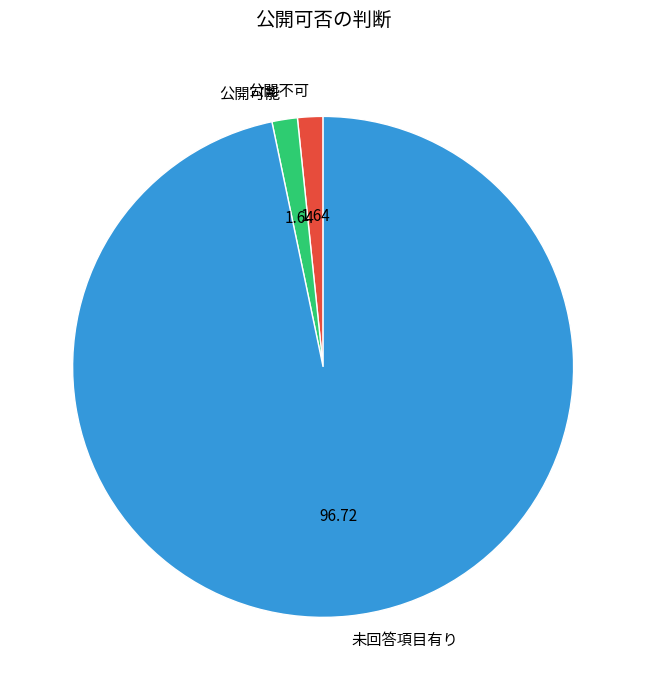

What is the ratio of the value at 未回答項目有り to the value at 公開不可?

59.0